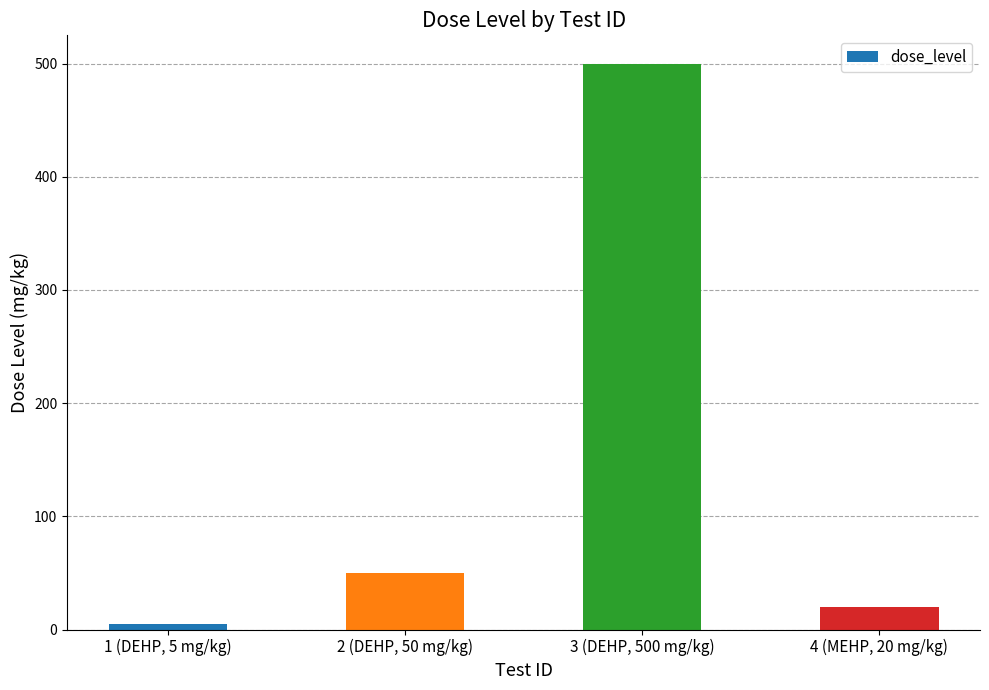

What is the value of the 1st bar from the left?

5